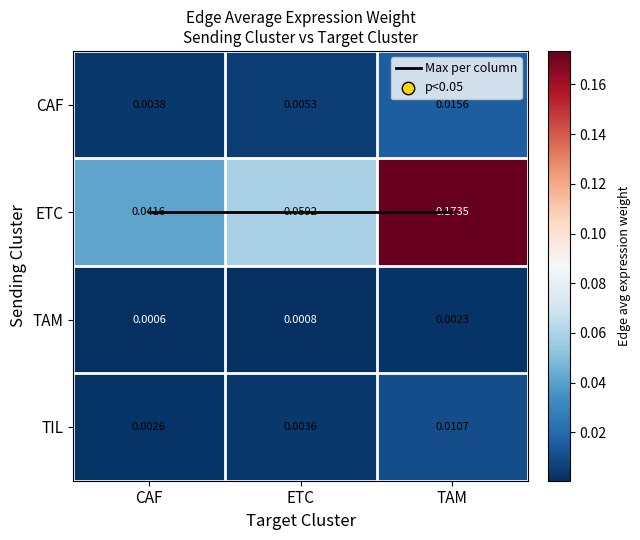

How many TIL values are between 0 and 1?

3